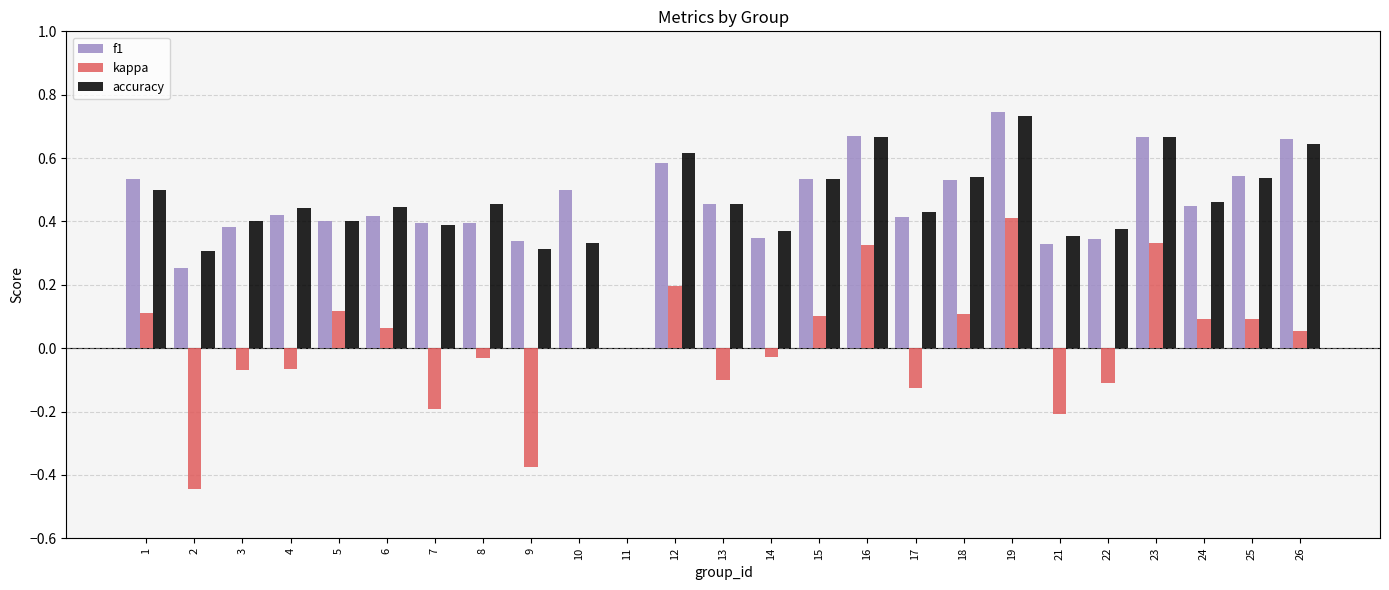

How many series are shown in this chart?

3